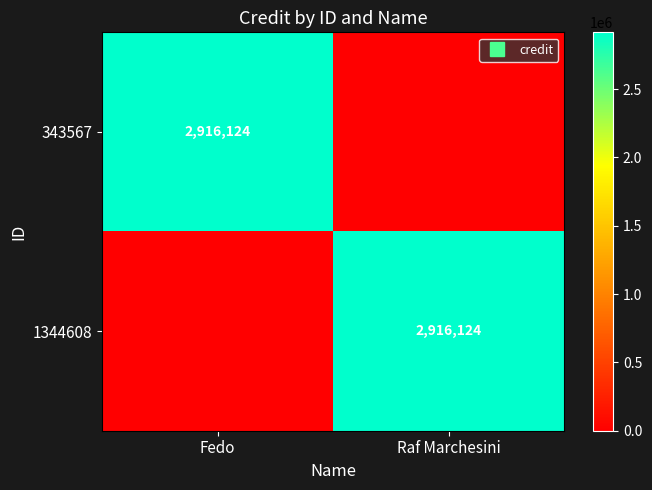

What is the difference between the highest and lowest values at Raf Marchesini?

2916124